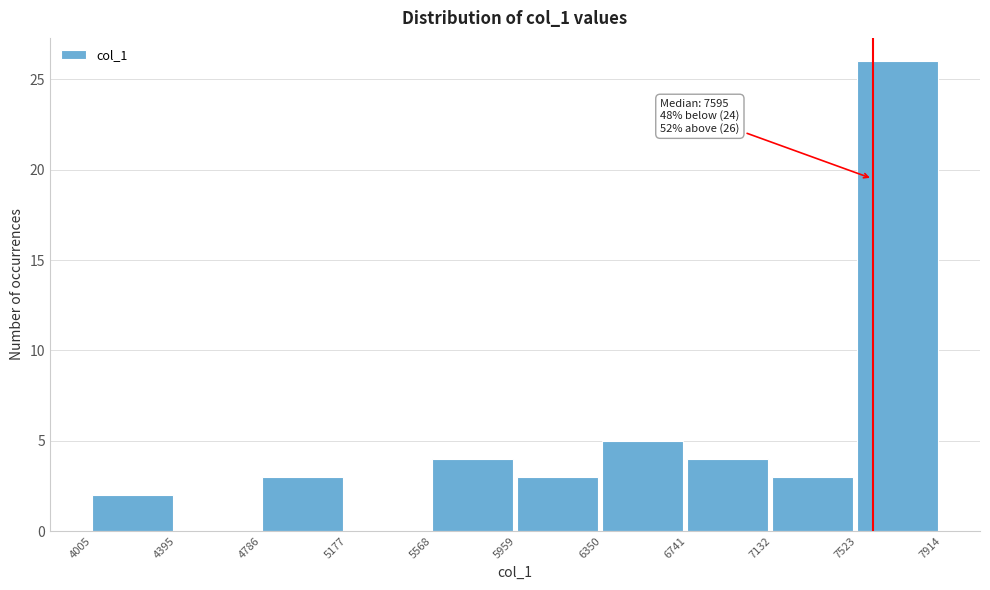

Which range on the x-axis has the tallest bar?

7523 to 7914